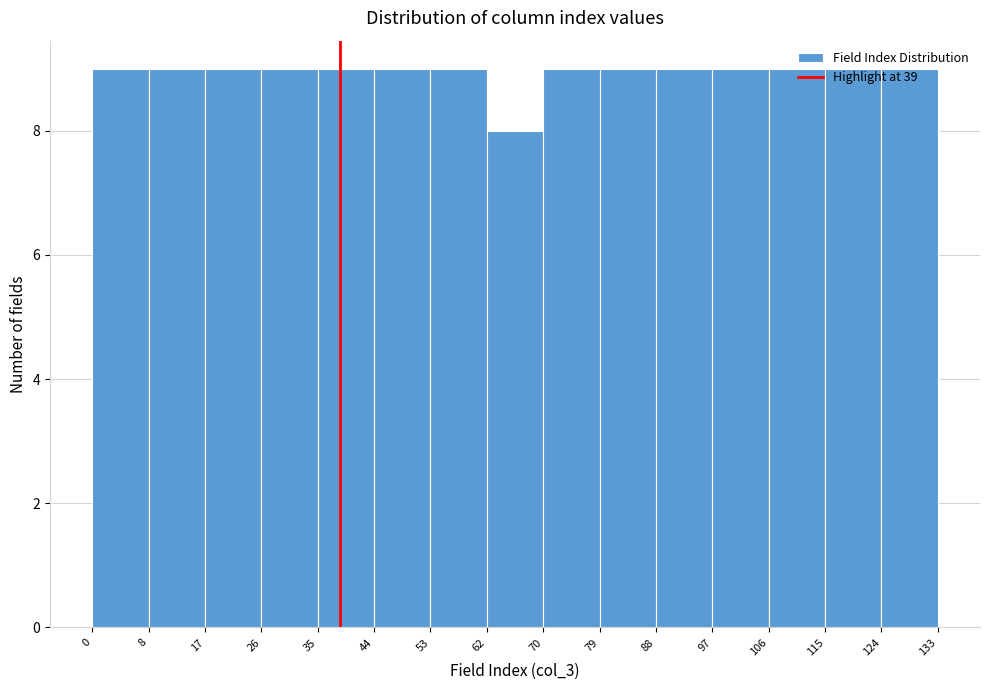

What is the height of the bar covering 97 to 106 on the x-axis? The values are not printed on the chart, so give them approximately, as read against the axis.

9